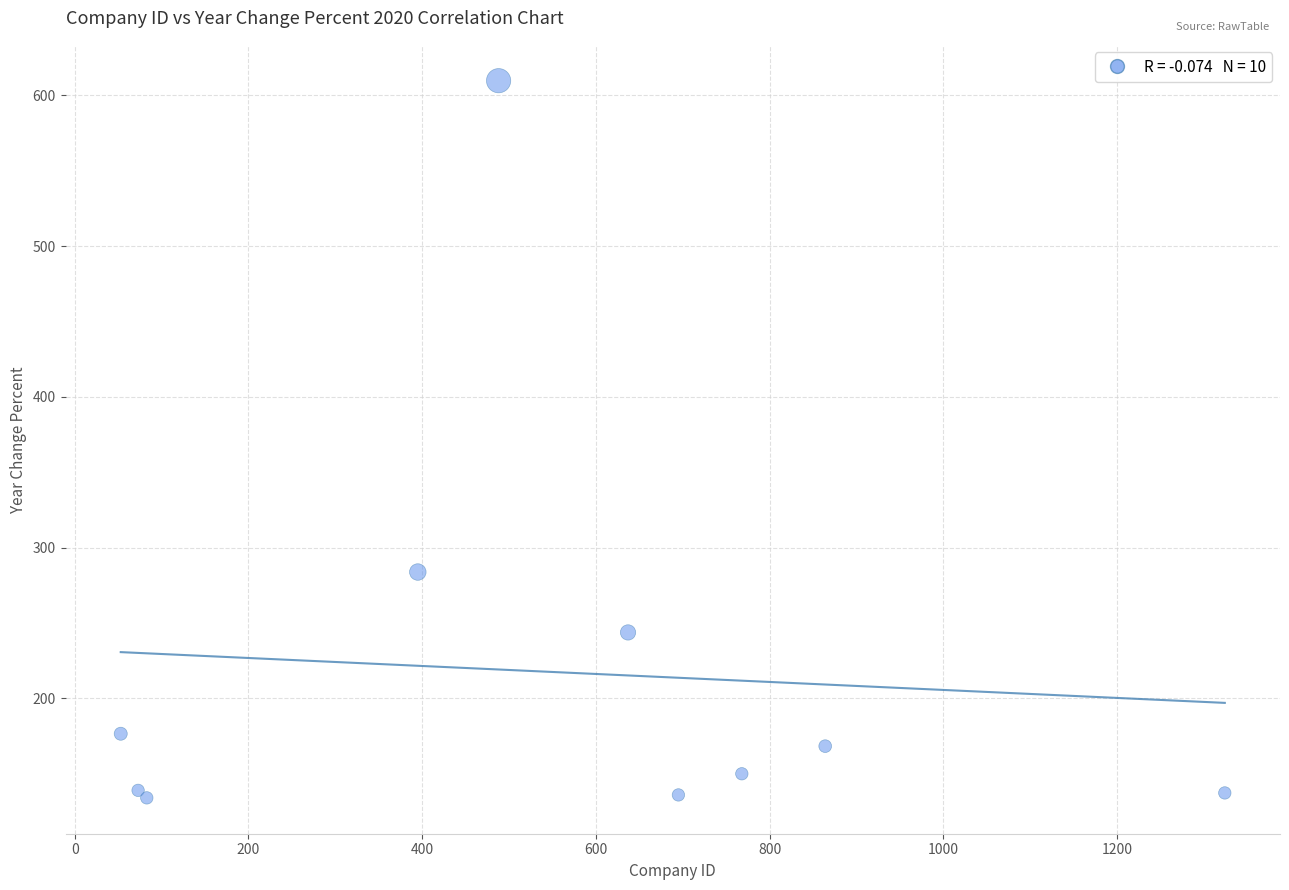

What Y value in the scatter plot is closest to 371?

283.8